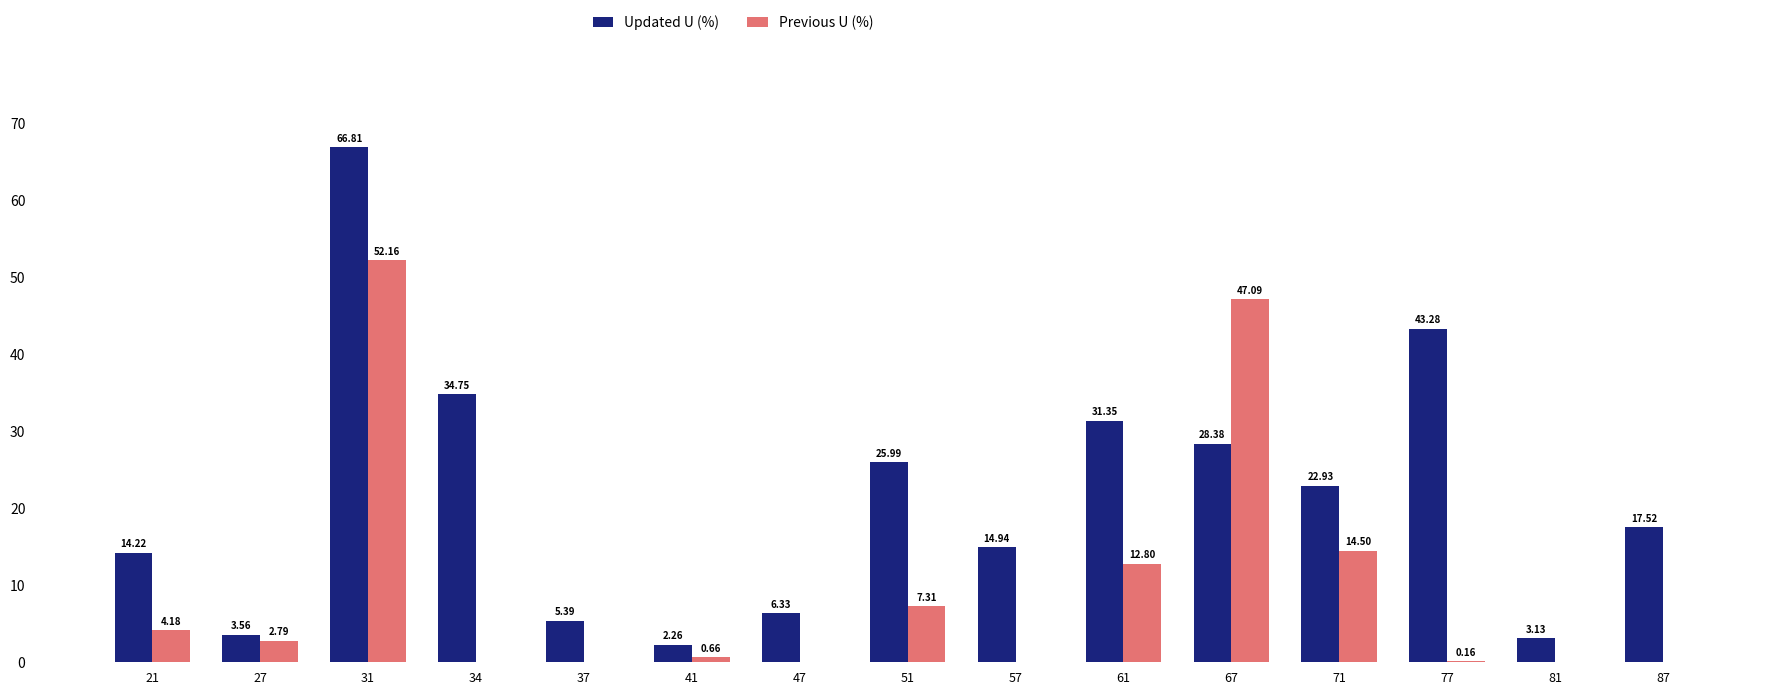

Is the value of Previous U (%) at 61 greater than the value of Updated U (%) at 81?

Yes